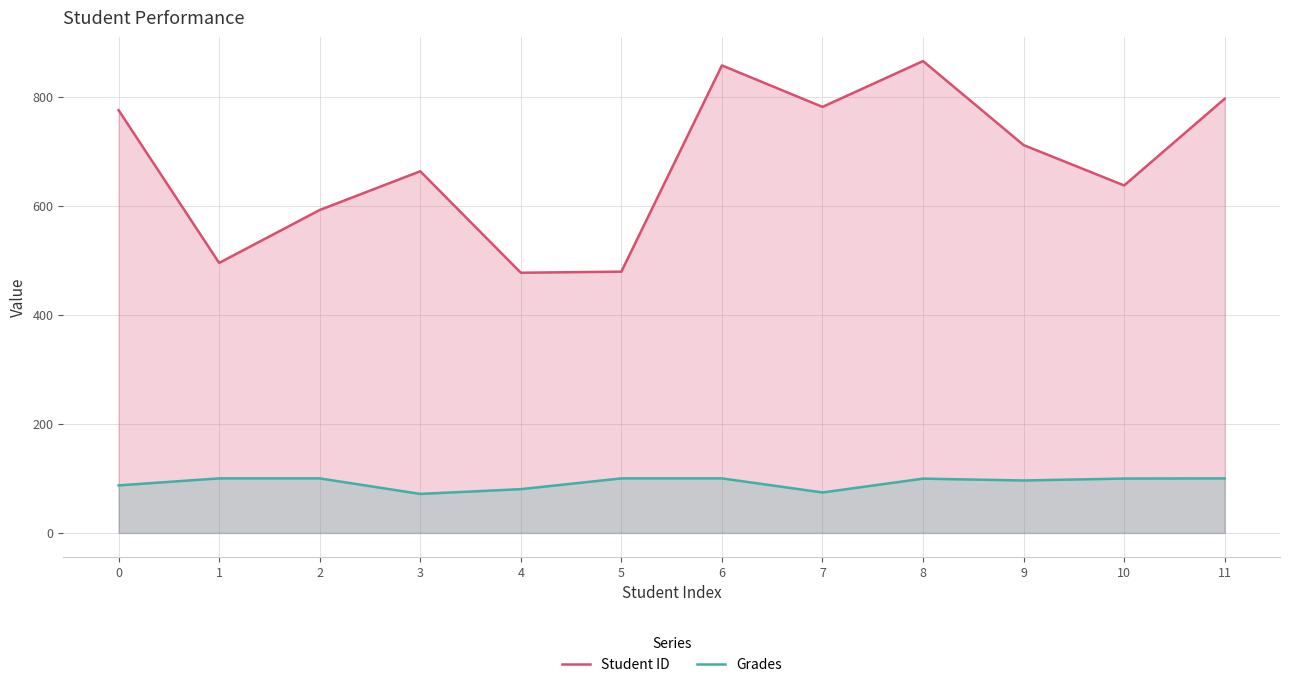

The Grades series shows 99.5 at 8. True or false?

True